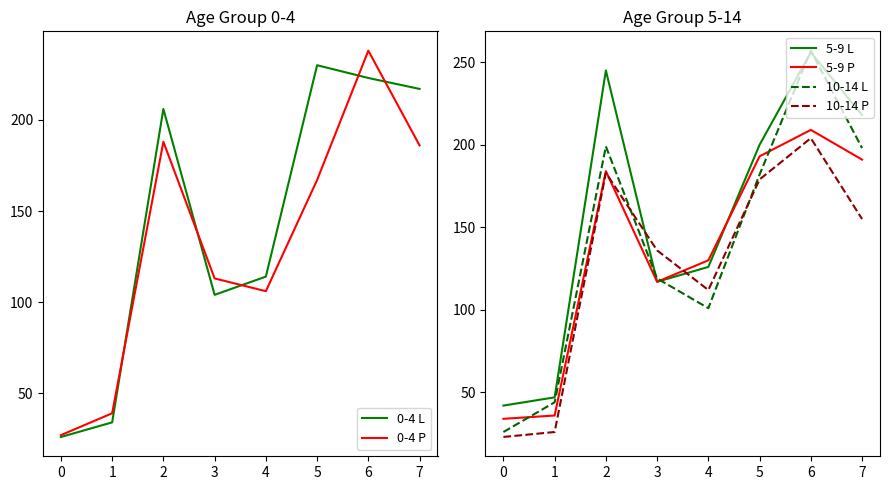

What is the value of the 0-4 L point at the 7th from the left?

223